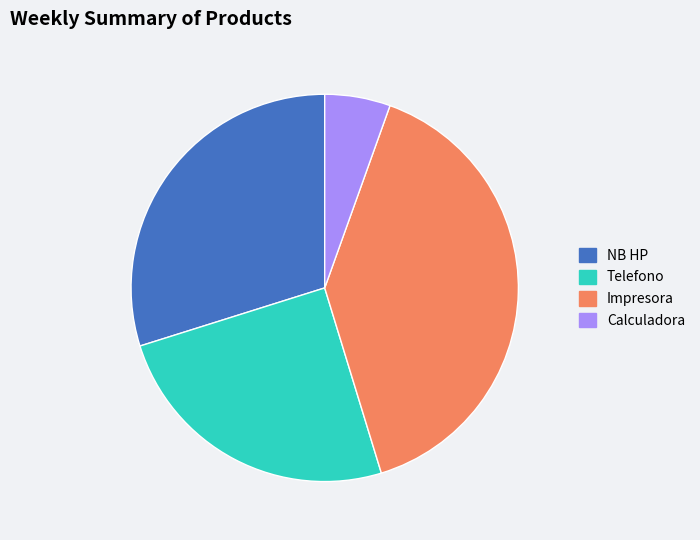

Does NB HP represent more than half of the total?

No